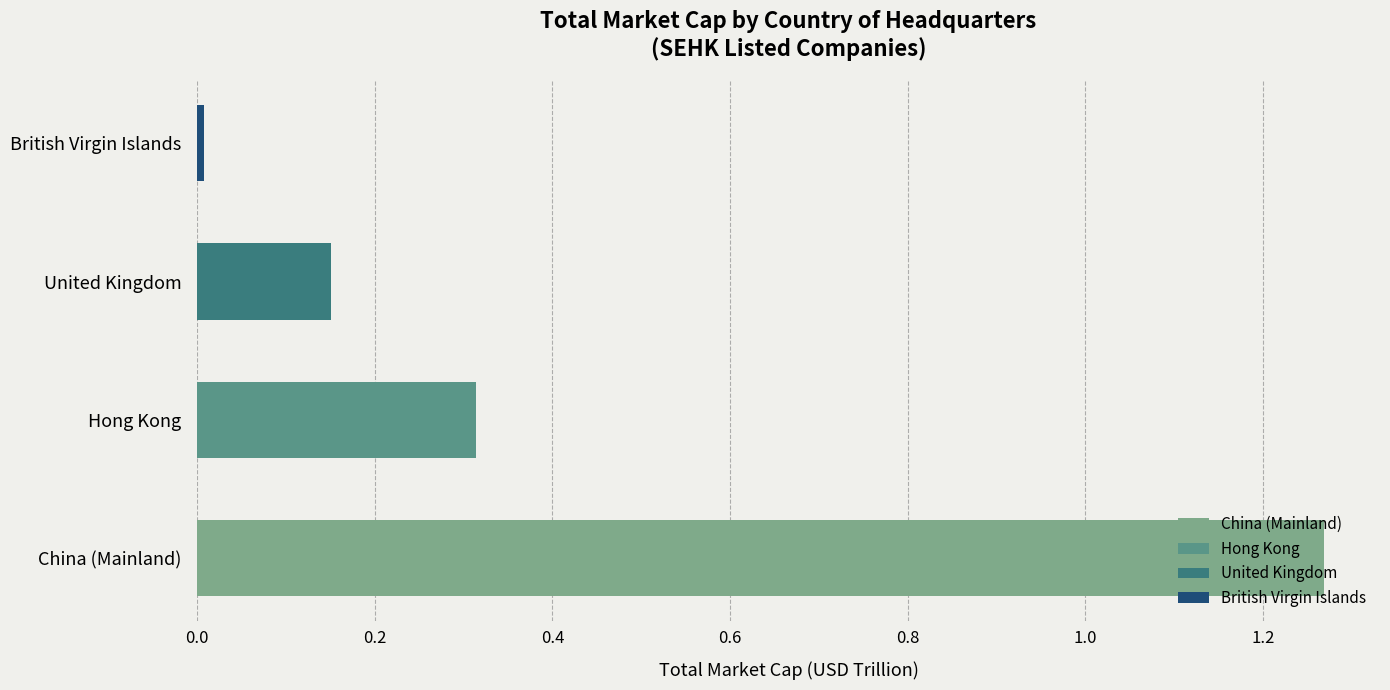

What is the label of the 3rd bar from the left?

United Kingdom